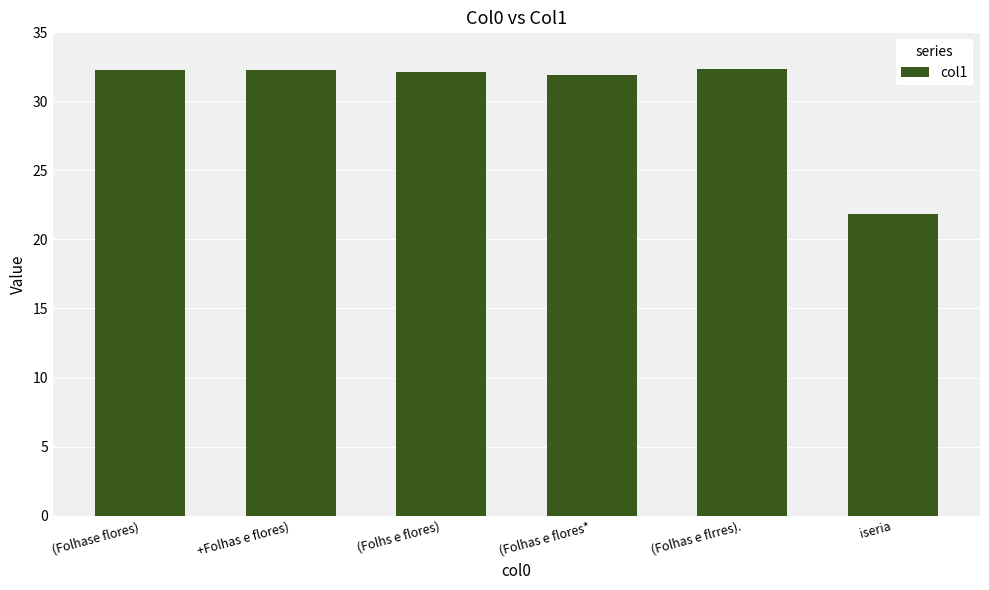

What is the smallest value displayed?

21.8